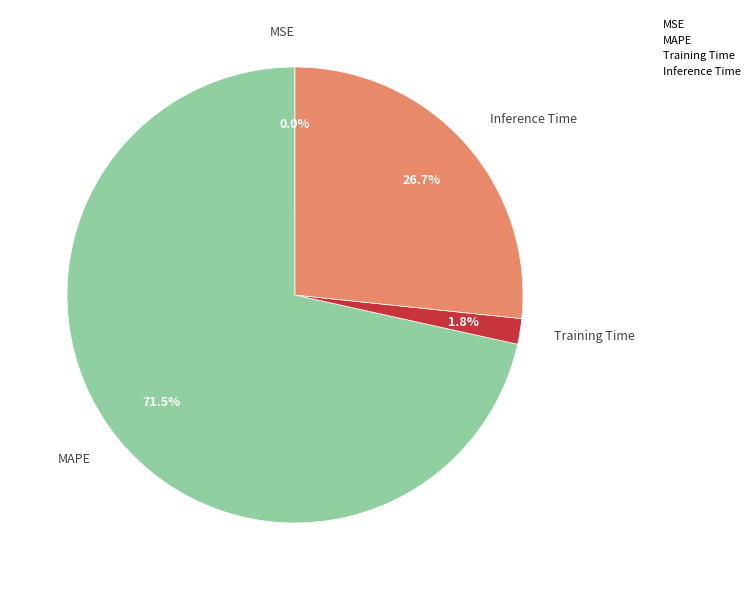

Is there any slice that represents more than half of the pie?

Yes